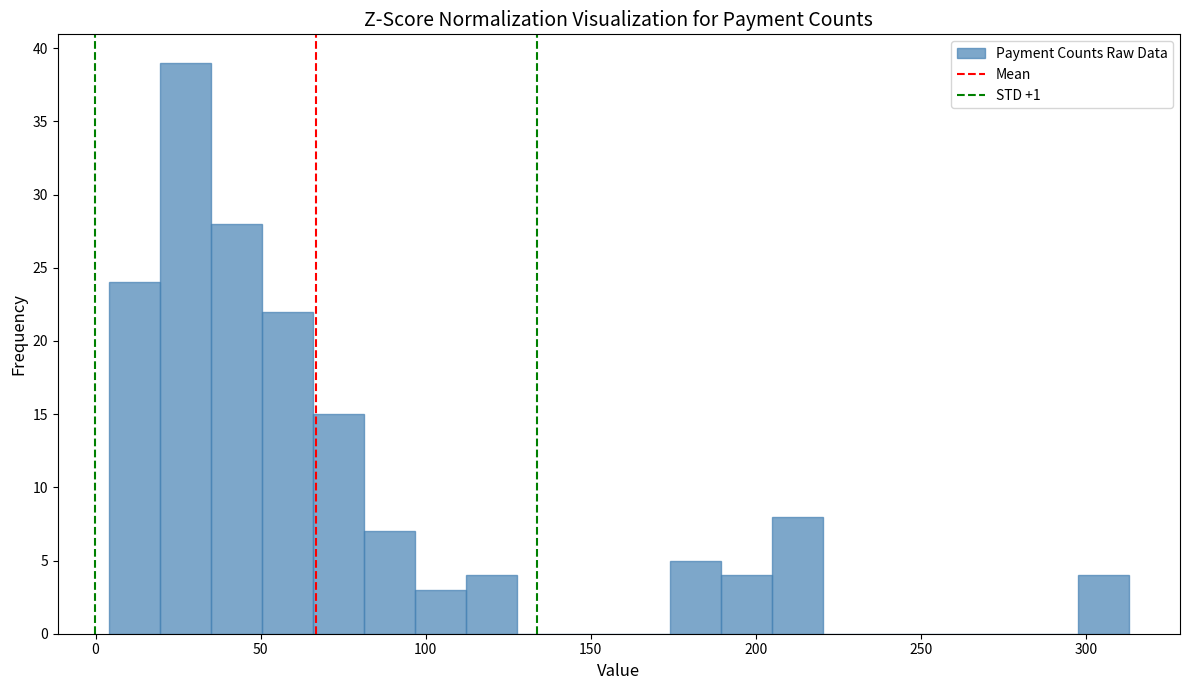

Around what value on the x-axis is the tallest bar? Give the approximate position of its centre, as read against the axis.

25